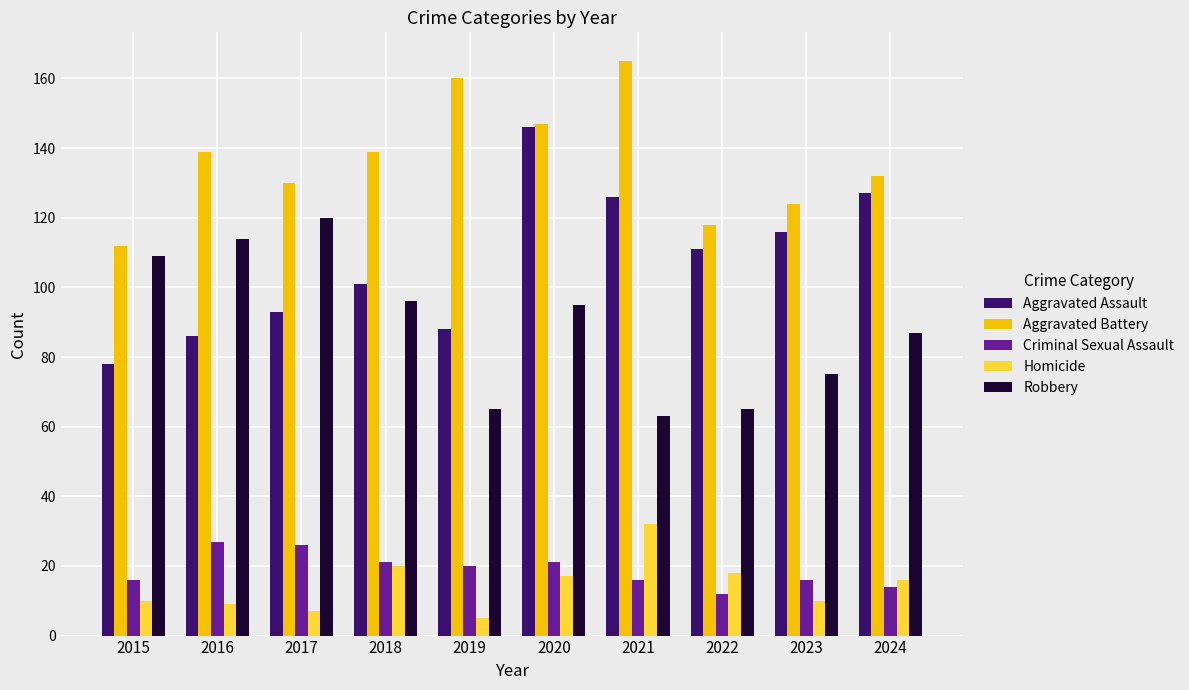

True or false: Criminal Sexual Assault has a value of 10 at 2023.

False